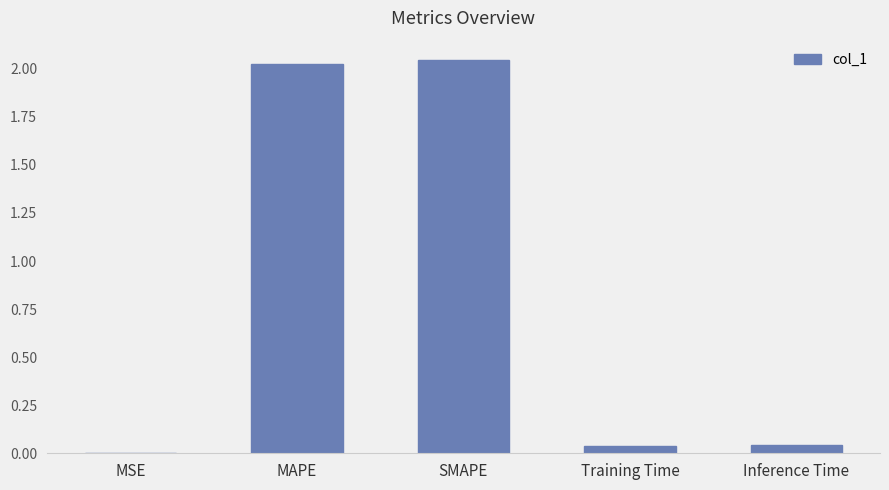

The chart shows a value of 3.5 at MAPE. True or false?

False